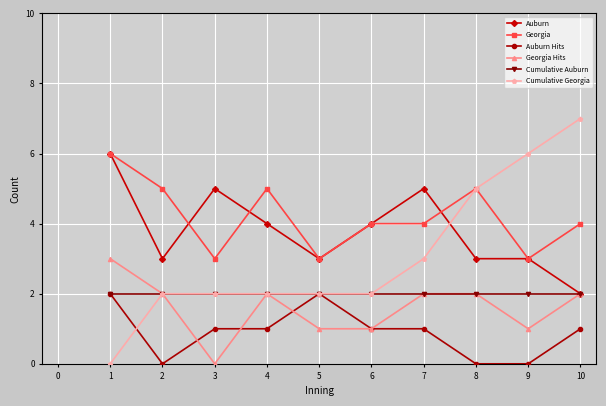

The value of Cumulative Auburn at 4 is 2. True or false?

True